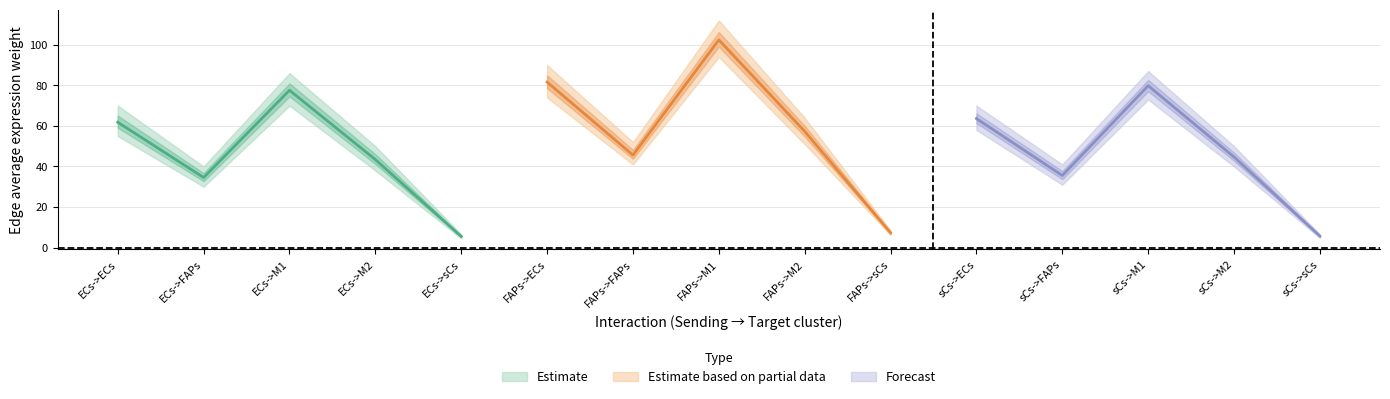

Is it true that Edge average expression weight equals 63.6 at sCs?

True